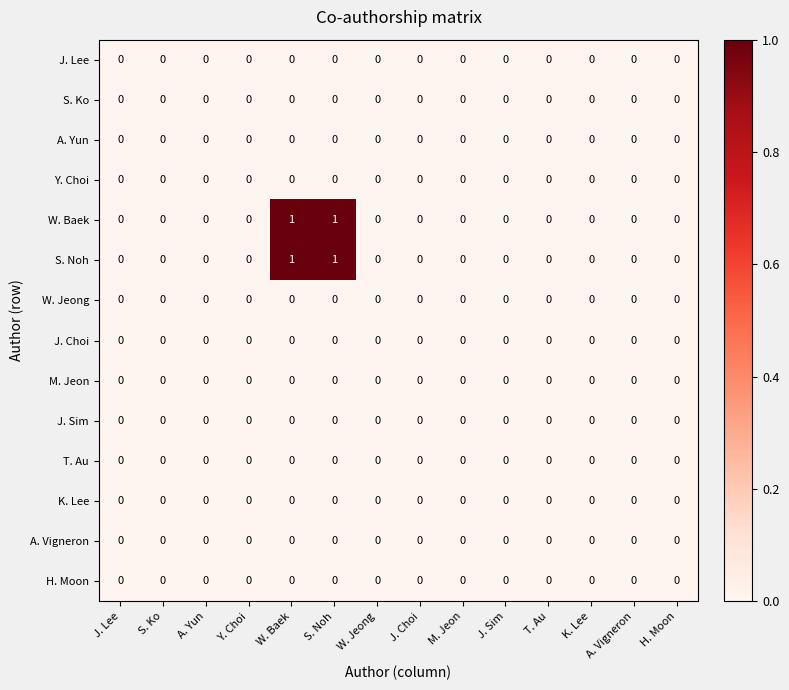

True or false: A. Yun has a value of 0 at H. Moon.

True